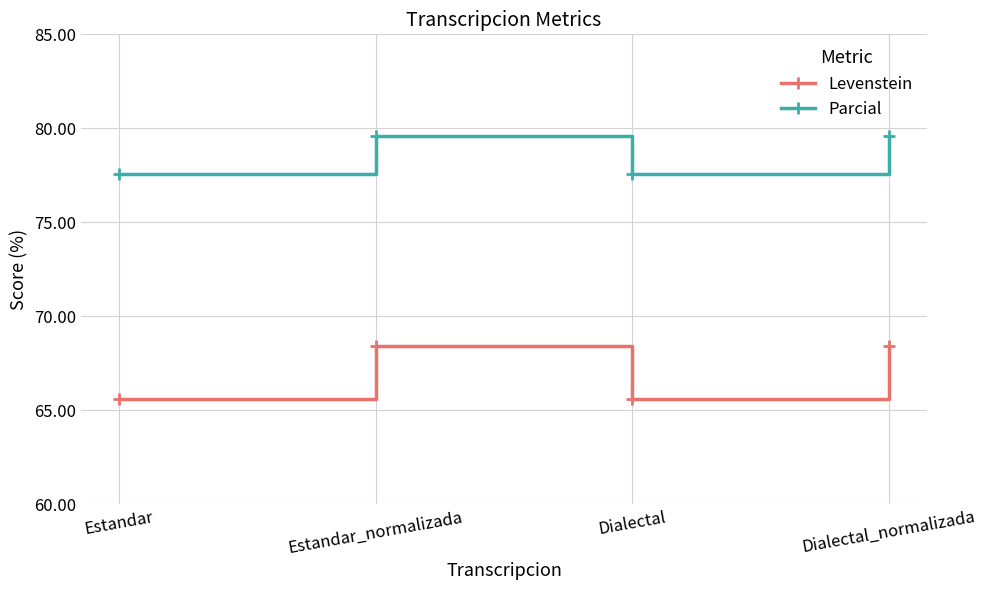

What is the minimum value shown in the chart?

65.6